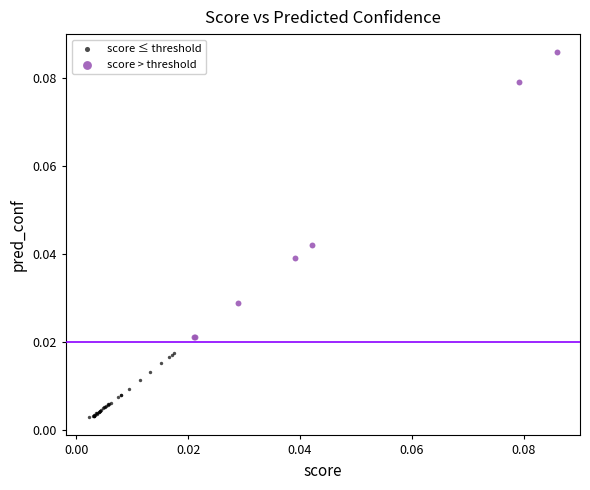

Which series has the largest Y range (max minus min)?

score > threshold